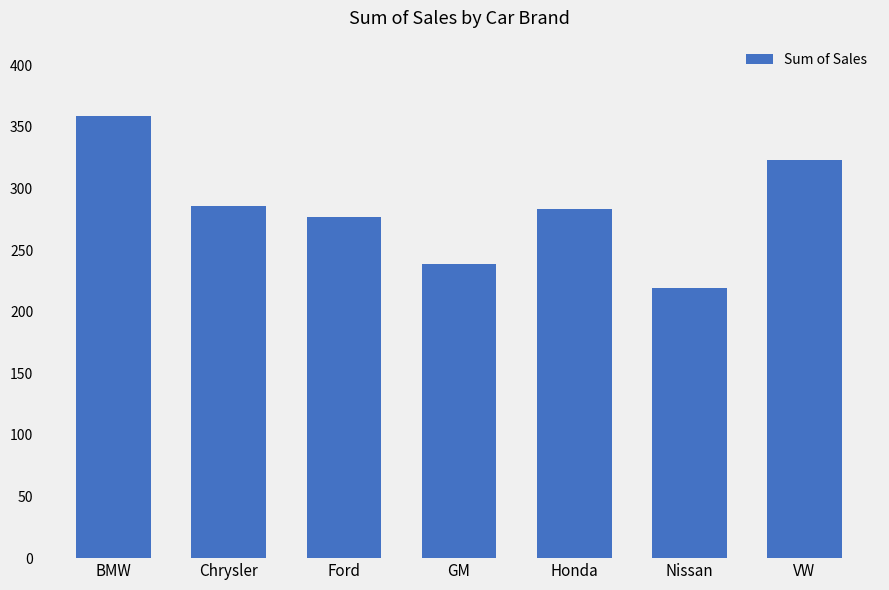

Count the values in the range 239 to 323.

5